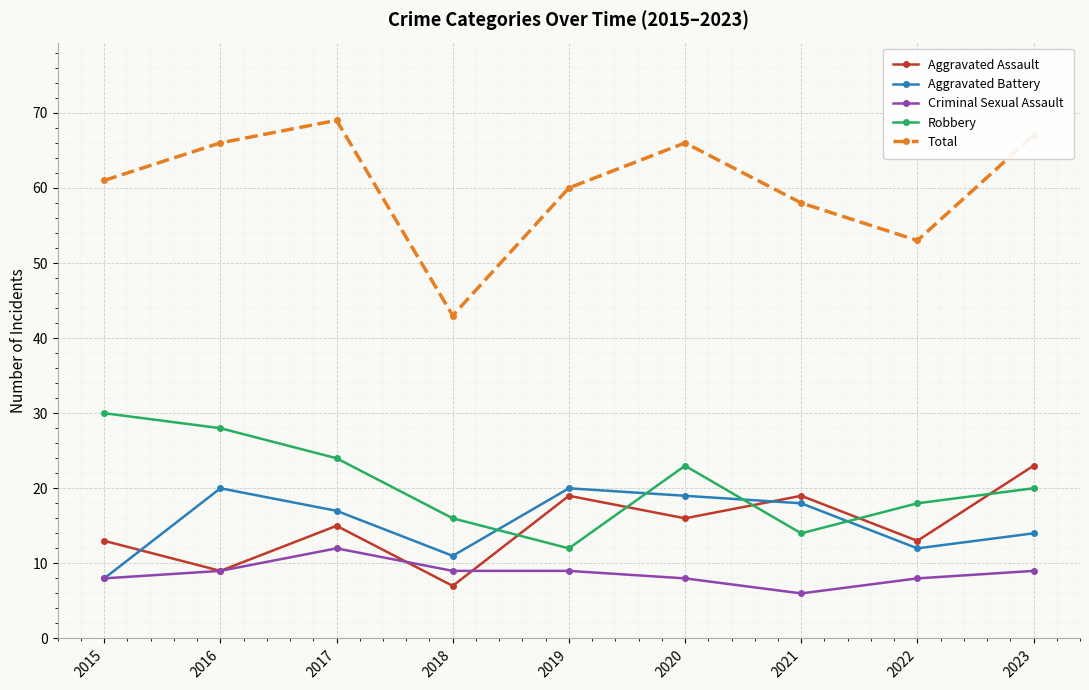

Which category has the highest value across all series?

2017